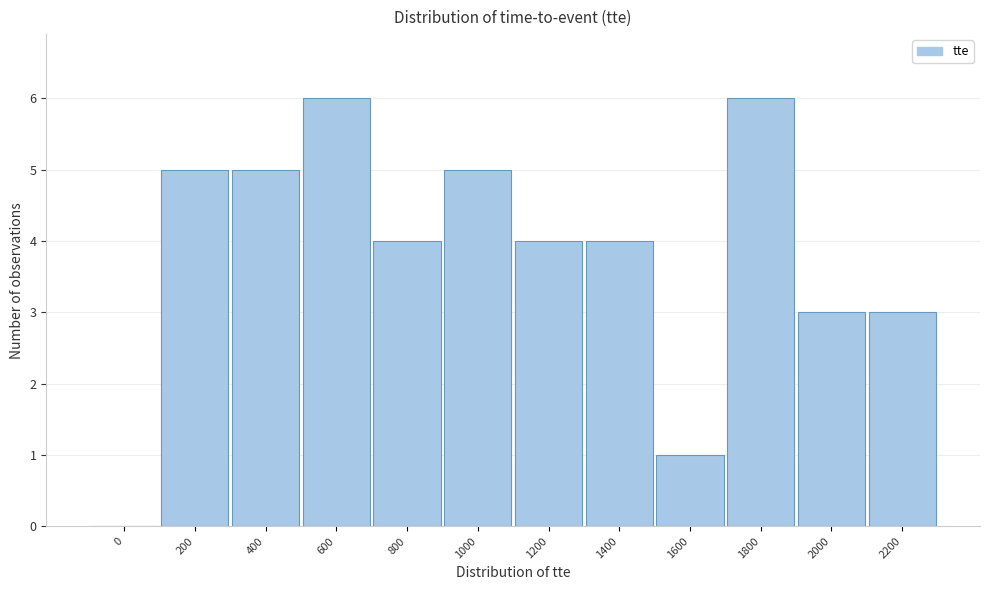

Reading right to left, what are all the values shown in this chart?

2200=3	2000=3	1800=6	1600=1	1400=4	1200=4	1000=5	800=4	600=6	400=5	200=5	0=0